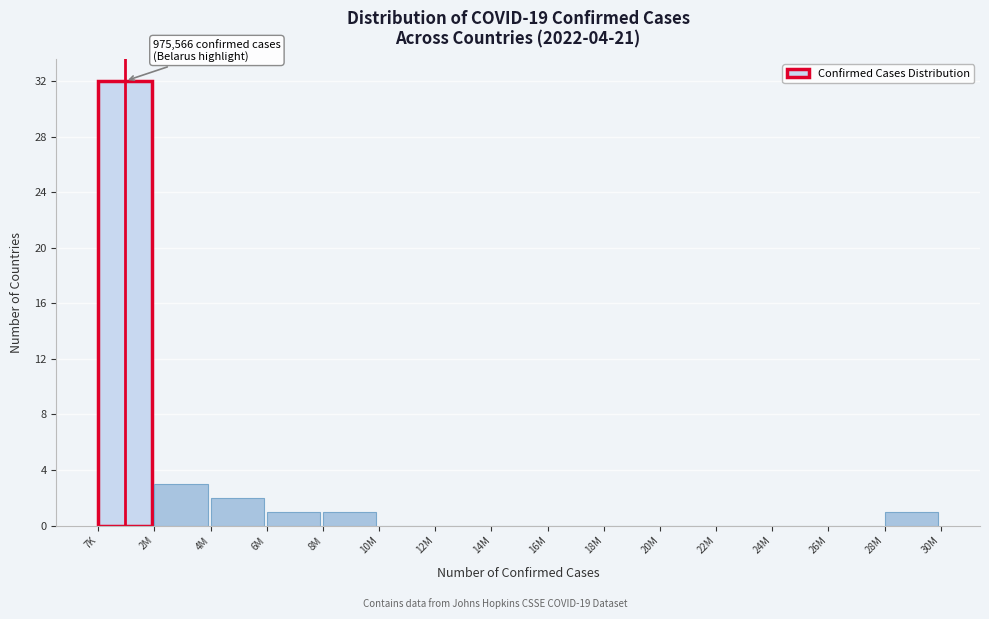

Reading left to right, list all the values displayed in this chart.

7K=32	2M=3	4M=2	6M=1	8M=1	10M=0	12M=0	14M=0	16M=0	18M=0	20M=0	22M=0	24M=0	26M=0	28M=1